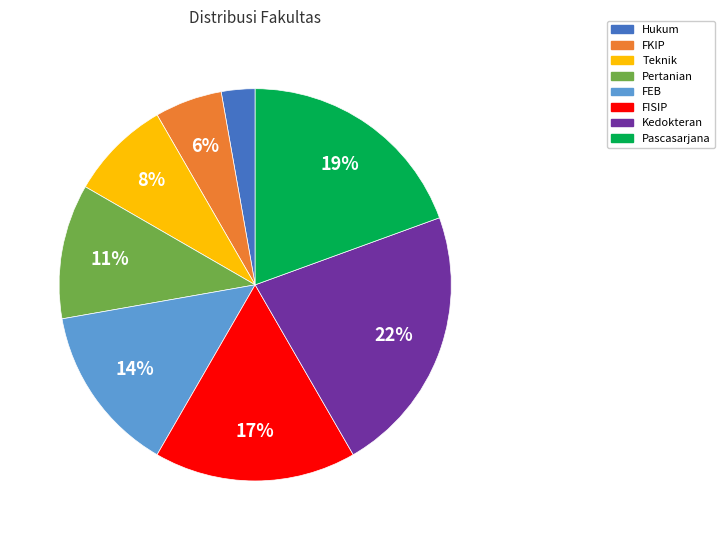

Do FKIP and Kedokteran together represent more than half of the pie?

No